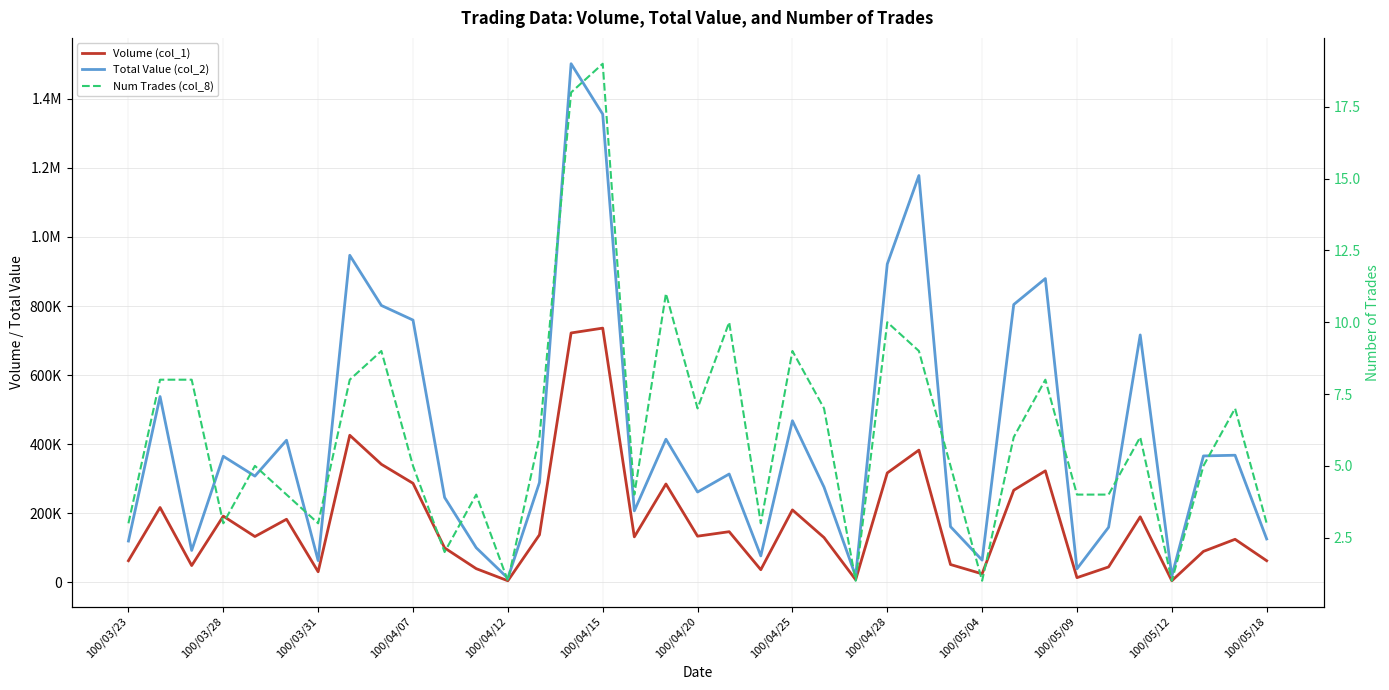

Reading left to right, list all the values displayed in this chart.

Volume (col_1): 63000	217000	49000	192000	133000	183000	31000	426000	342000	287000	100000	40000	5000	138000	722000	736000	132000	285000	134000	147000	37000	210000	130000	8000	317000	383000	52000	25000	267000	323000	14000	45000	190000	5000	90000	125000	63000
Total Value (col_2): 119910	537990	92750	365190	307810	411640	63300	946710	801560	759300	246000	100500	12350	289380	1500970	1355160	207240	414550	261750	313870	77010	467900	275800	18400	921330	1177440	161620	64750	804260	879430	39650	159800	716300	18450	366200	368220	125940
Num Trades (col_8): 3	8	8	3	5	4	3	8	9	5	2	4	1	6	18	19	4	11	7	10	3	9	7	1	10	9	5	1	6	8	4	4	6	1	5	7	3